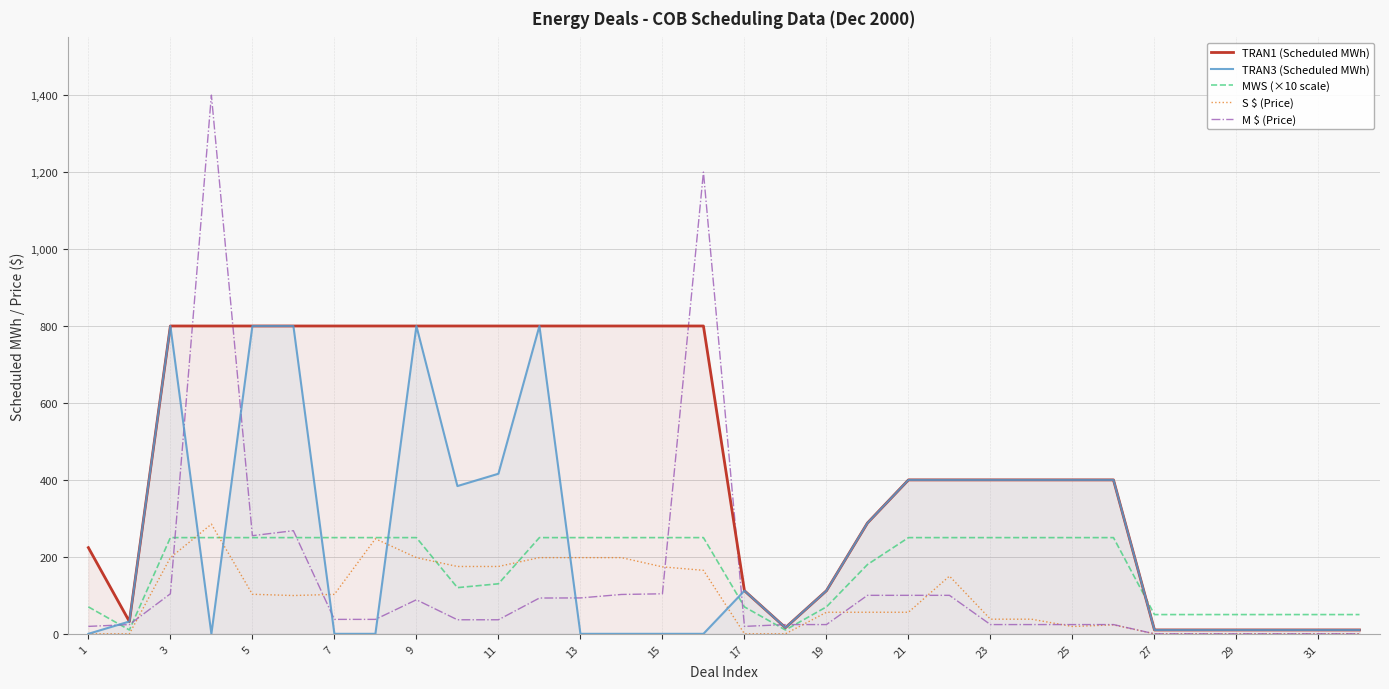

What is the difference between the M $ (Price) values at 27 and 17?

19.3